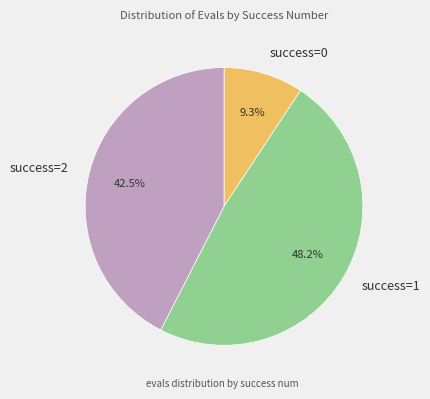

Rank the categories by value from highest to lowest.

success=1, success=2, success=0